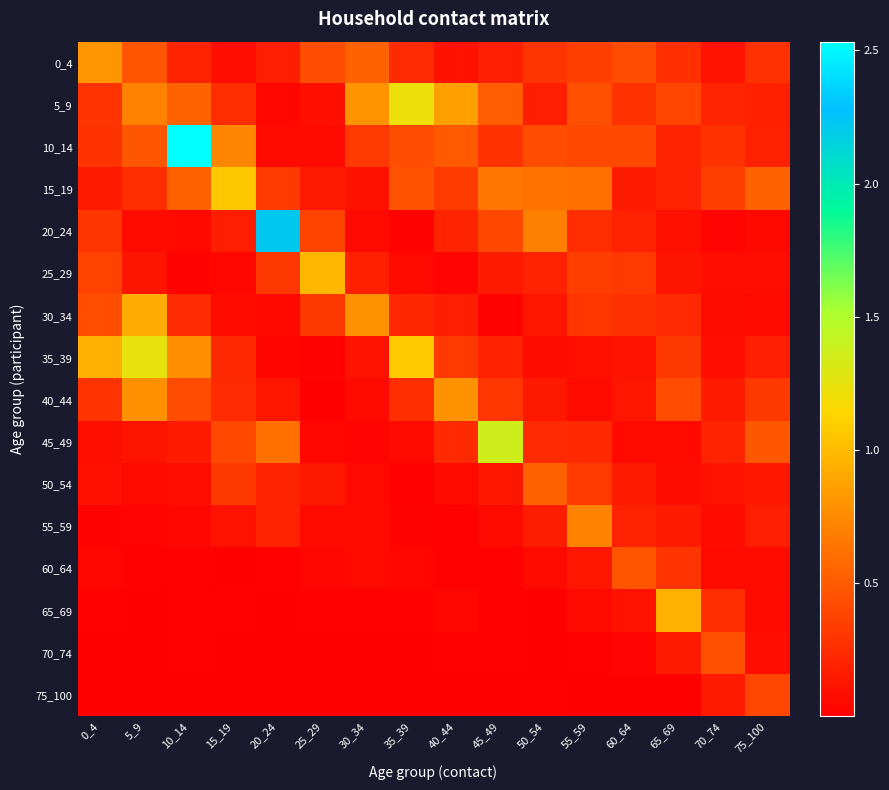

Which has a higher value, 20_24 or 0_4?

0_4